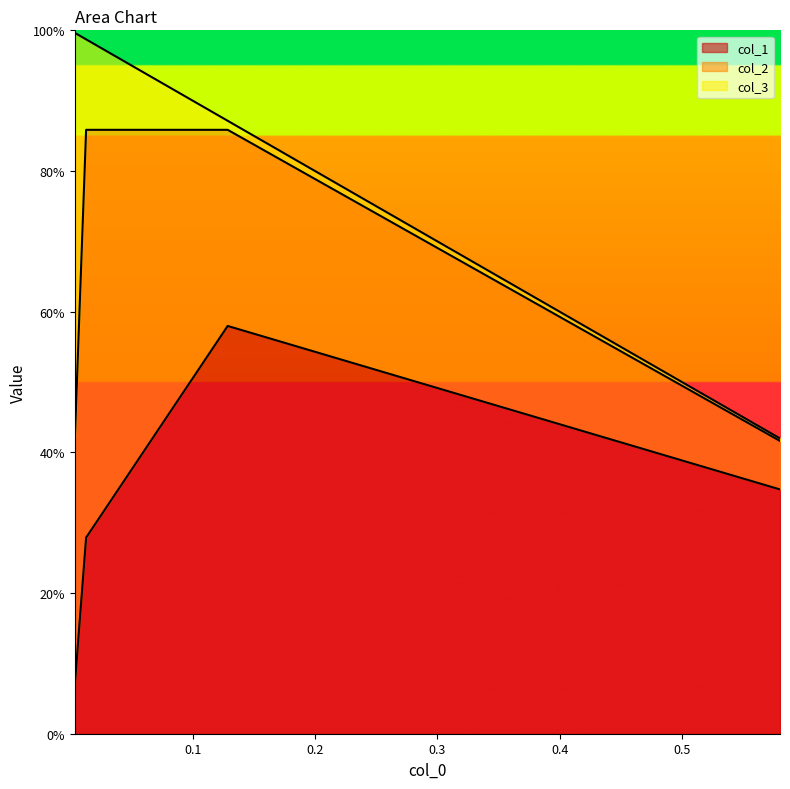

What are all the series names shown in the legend?

col_1, col_2, col_3